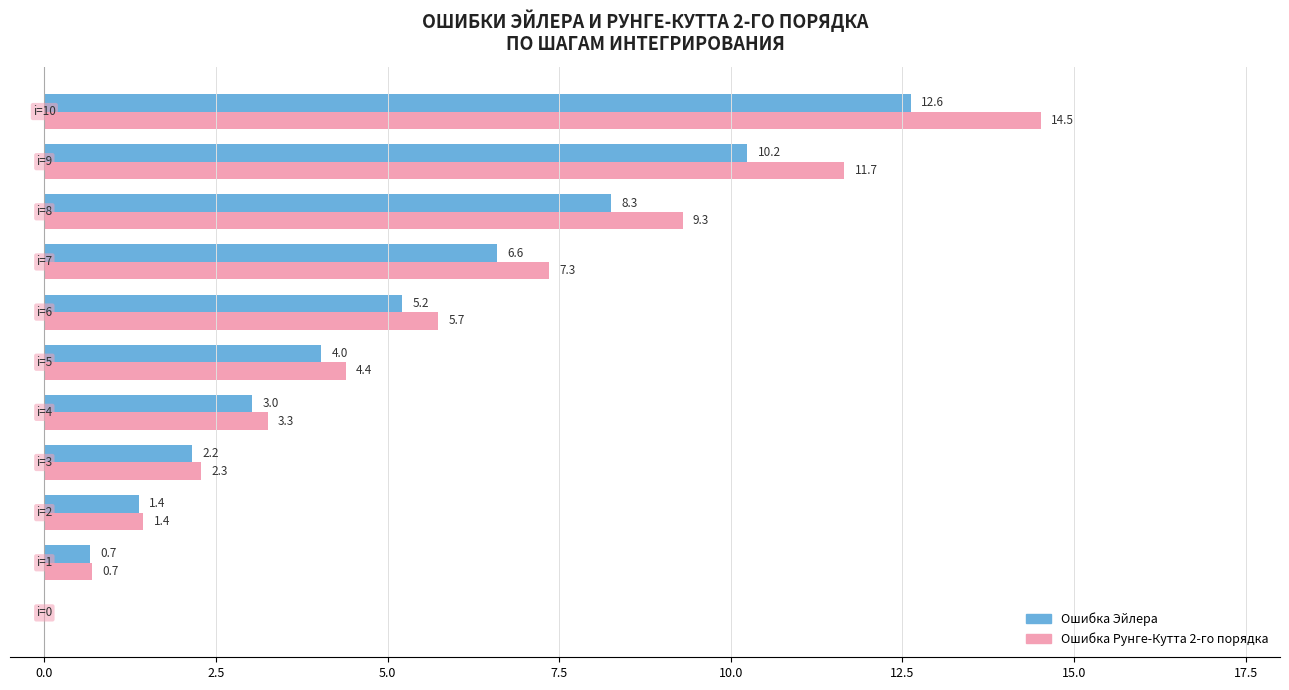

Which series has the largest total across all categories?

Ошибка Рунге-Кутта 2-го порядка